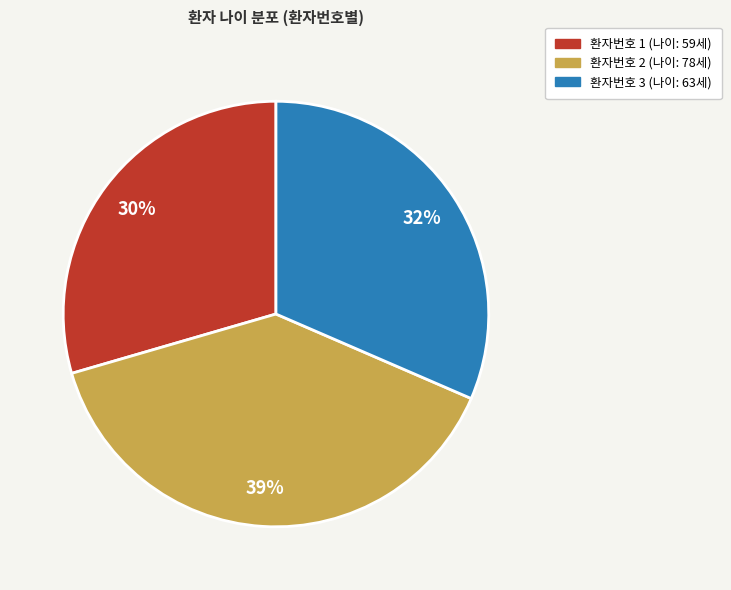

Rank the categories by value from lowest to highest.

환자번호 1 (나이: 59세), 환자번호 3 (나이: 63세), 환자번호 2 (나이: 78세)